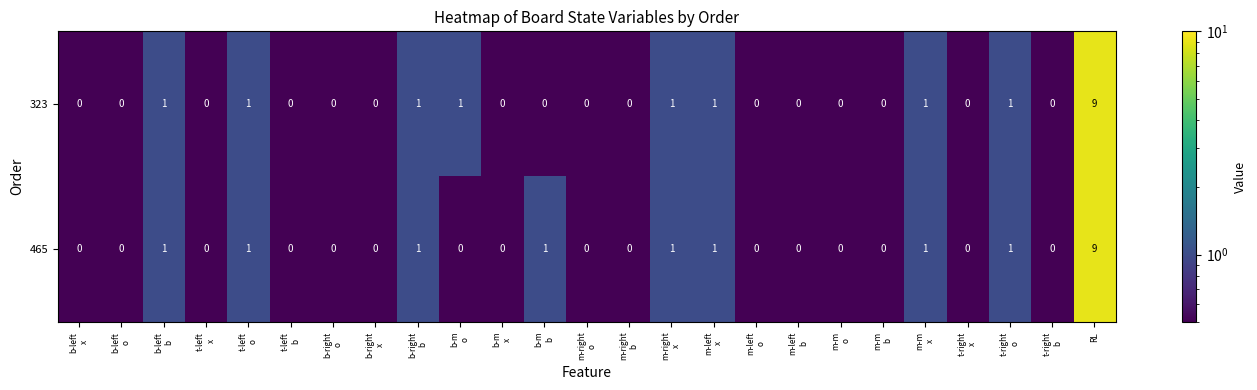

What is the difference between the maximum and minimum values in the 323 series?

9